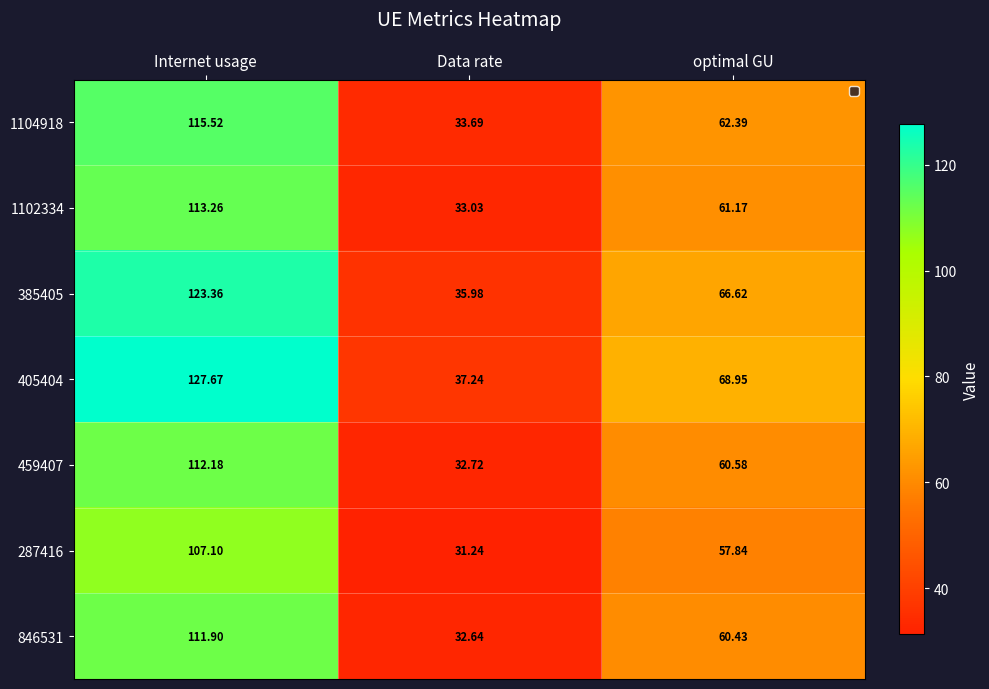

What is the difference between the highest and lowest values at Data rate?

6.0